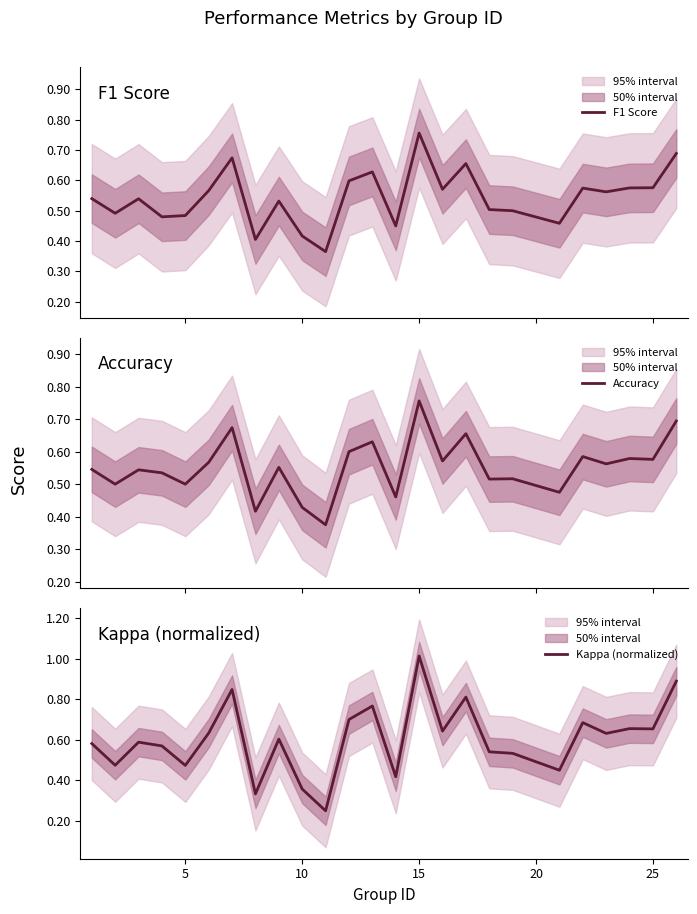

What is the minimum value for F1 Score?

0.4